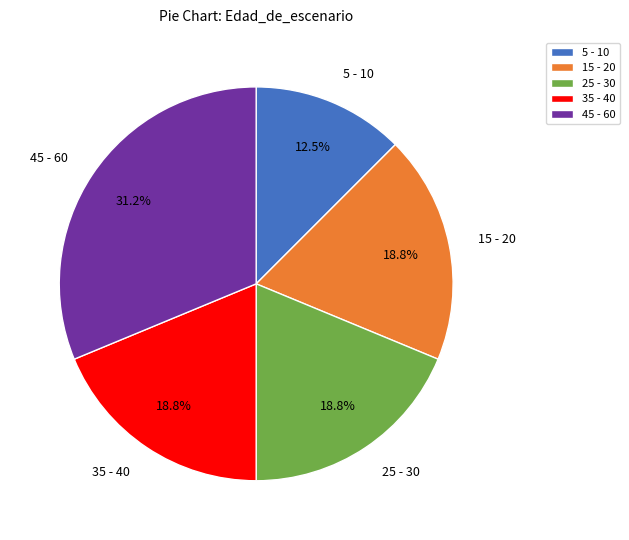

What percentage do 45 - 60 and 35 - 40 together represent?

50.0%